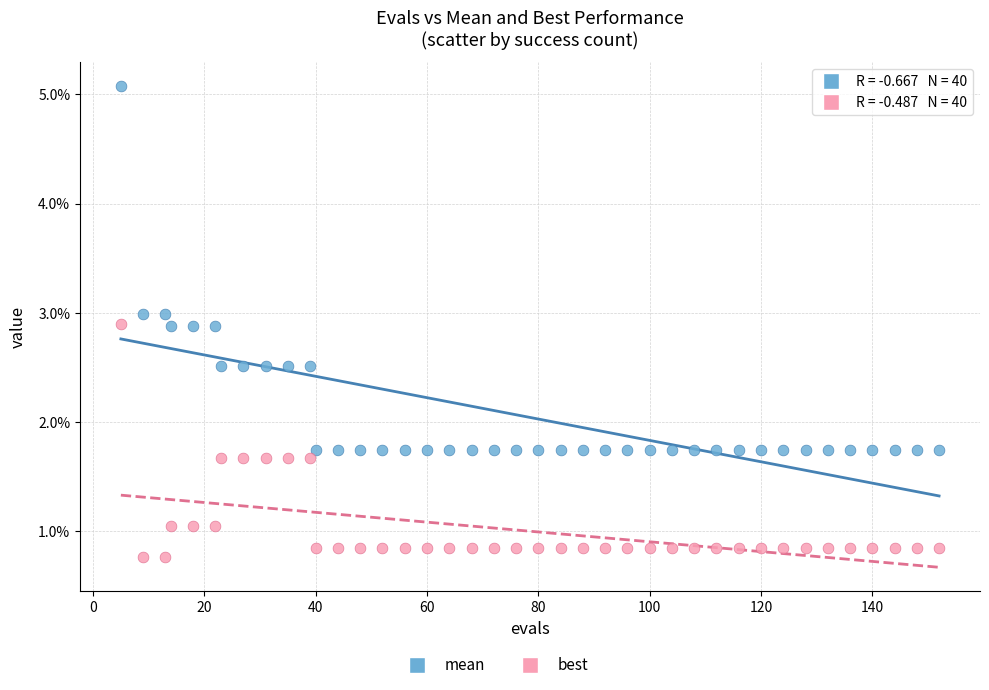

Which series has the largest Y range (max minus min)?

mean